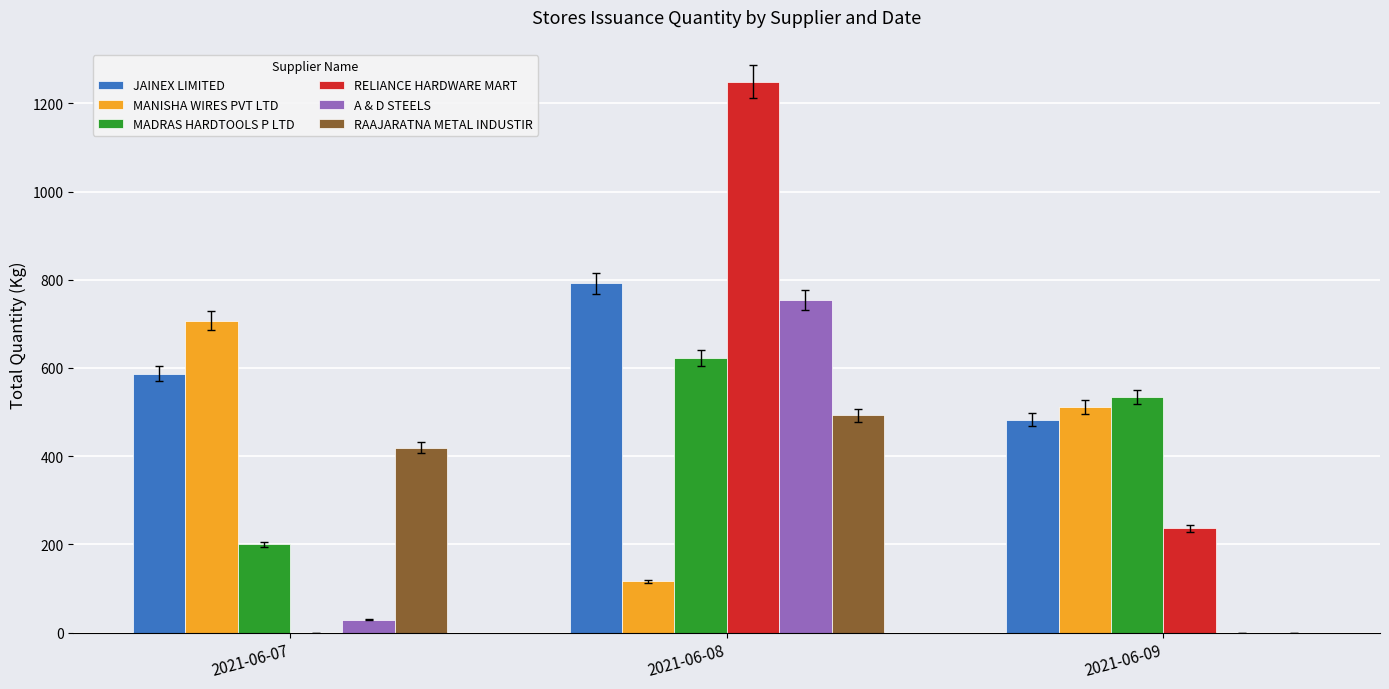

Are the bars horizontal?

No